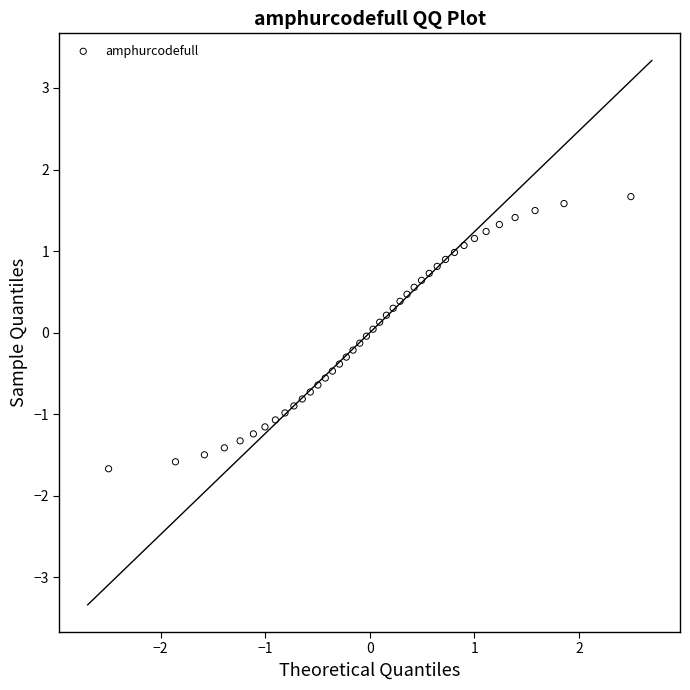

What is the range of X values (max minus min)?

5.0